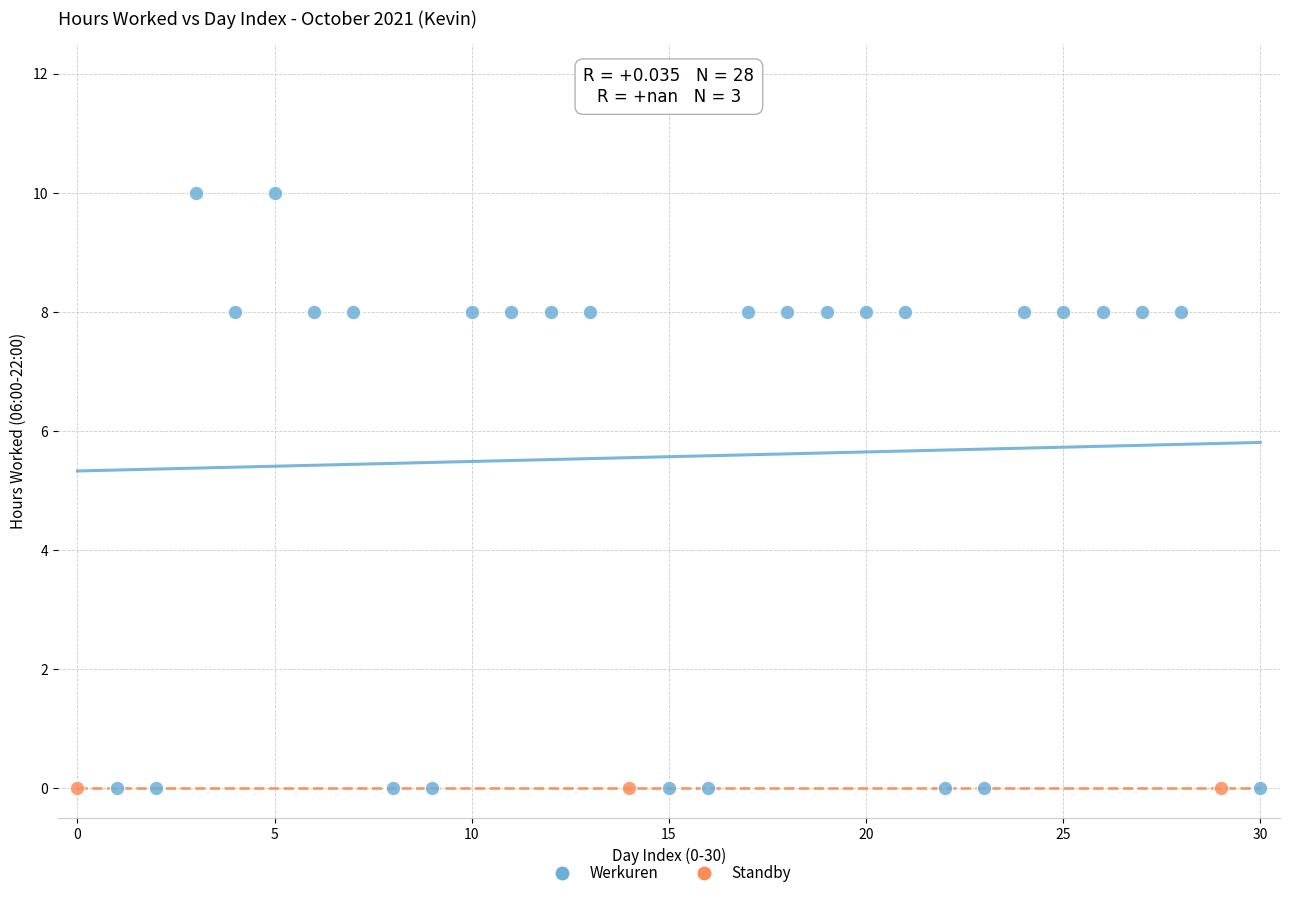

Which series contains the highest Y value?

Werkuren